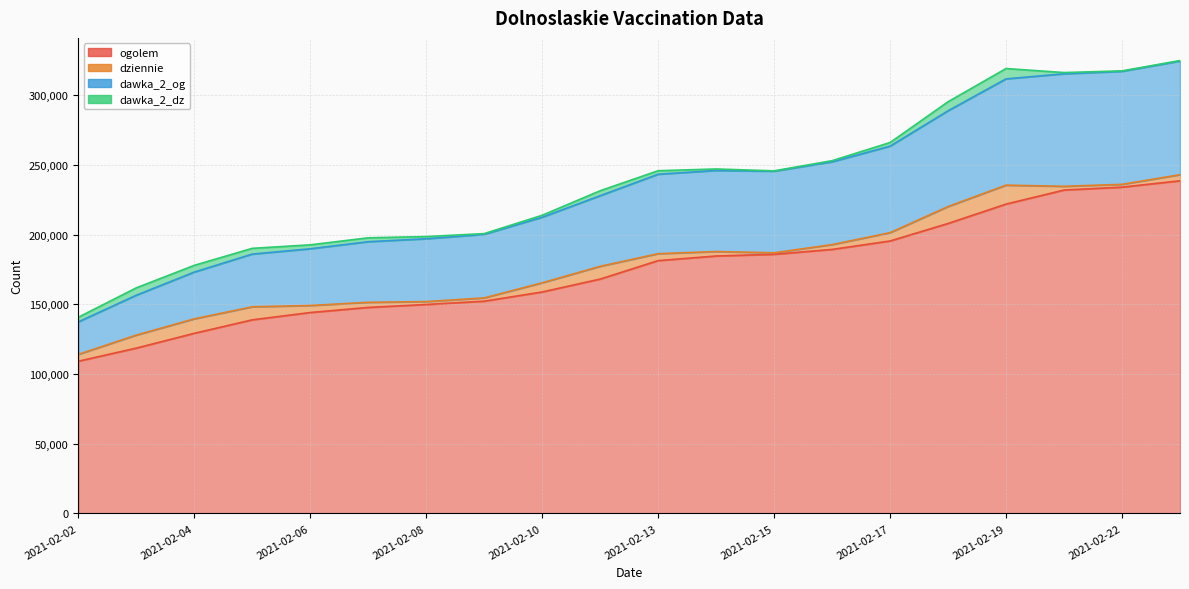

What is the sum of the ogolem values at 2021-02-05 and 2021-02-13?

320118